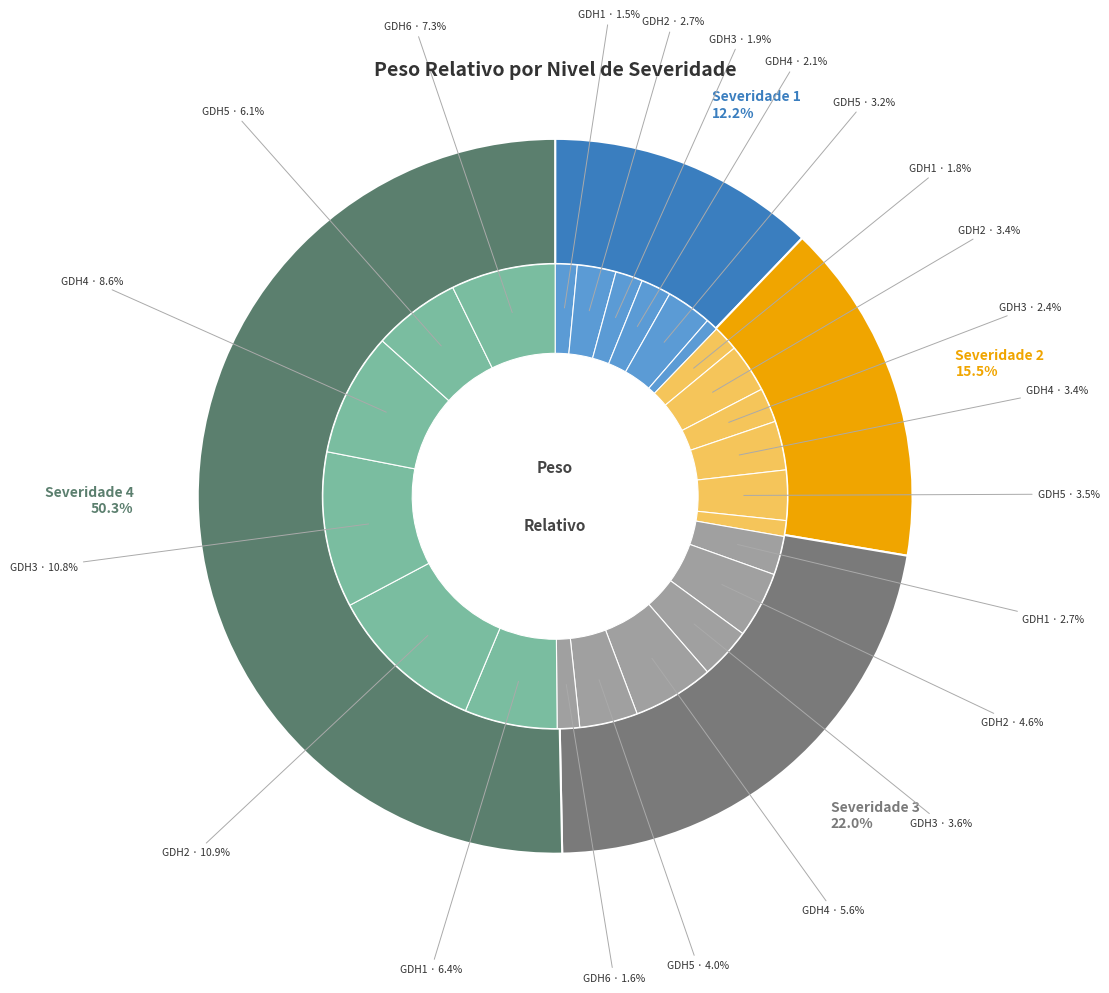

Do Nivel 2 and Nivel 3 together represent more than half of the pie?

No